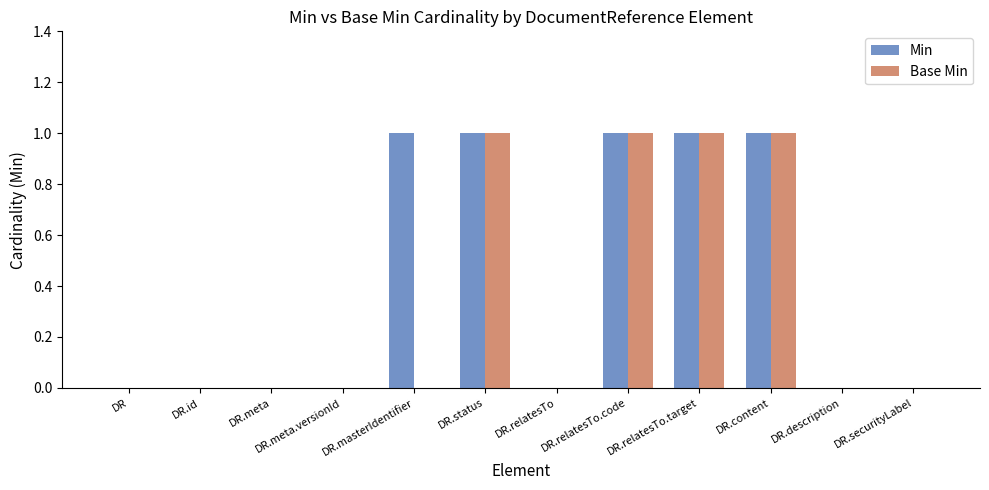

True or false: Min has a value of 0 at DR.relatesTo.

True